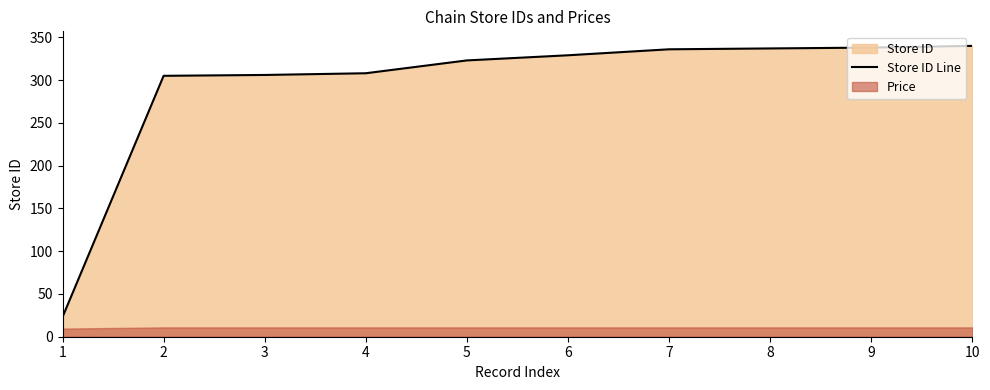

Is it true that the value at 5 is 323?

True